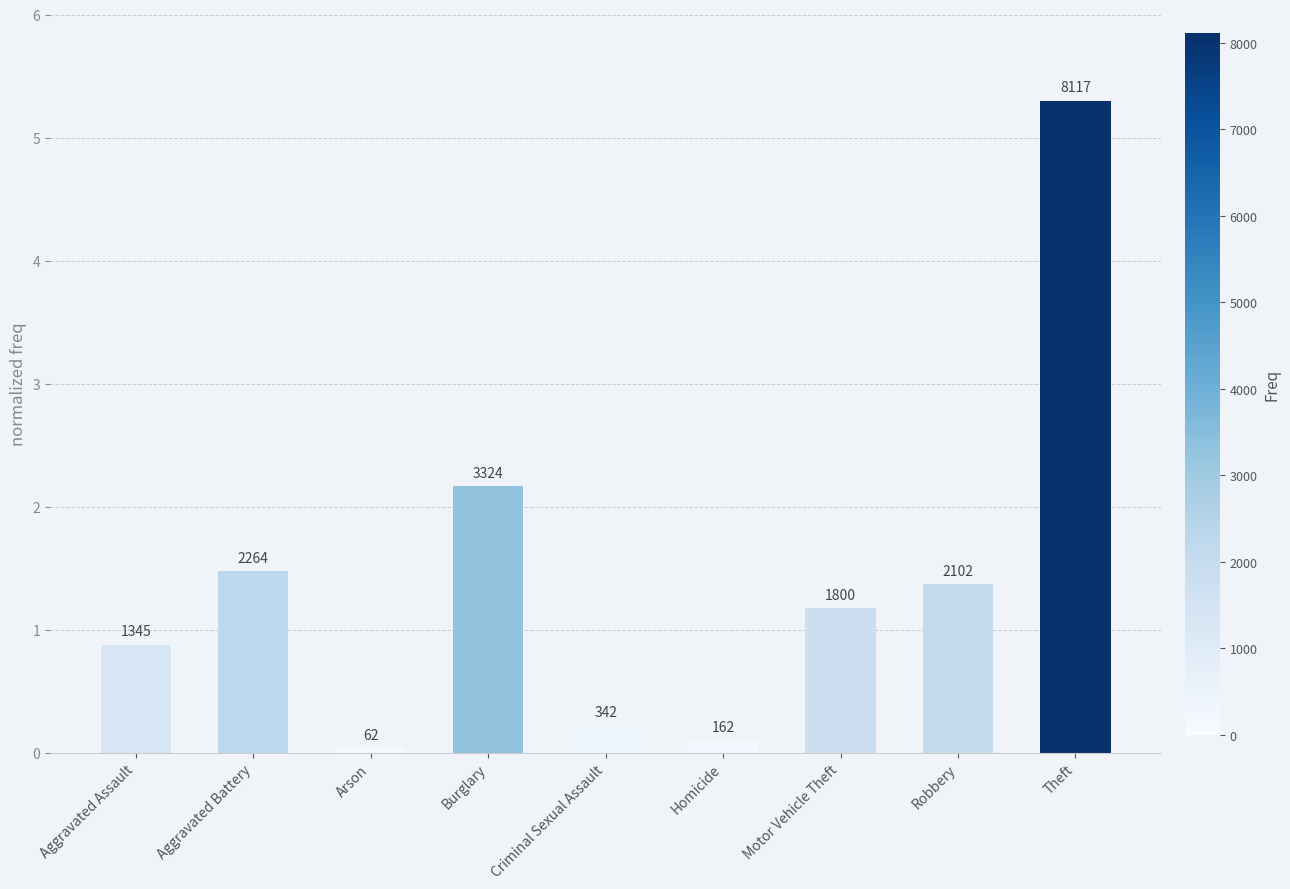

What is the maximum value shown in the chart?

5.3